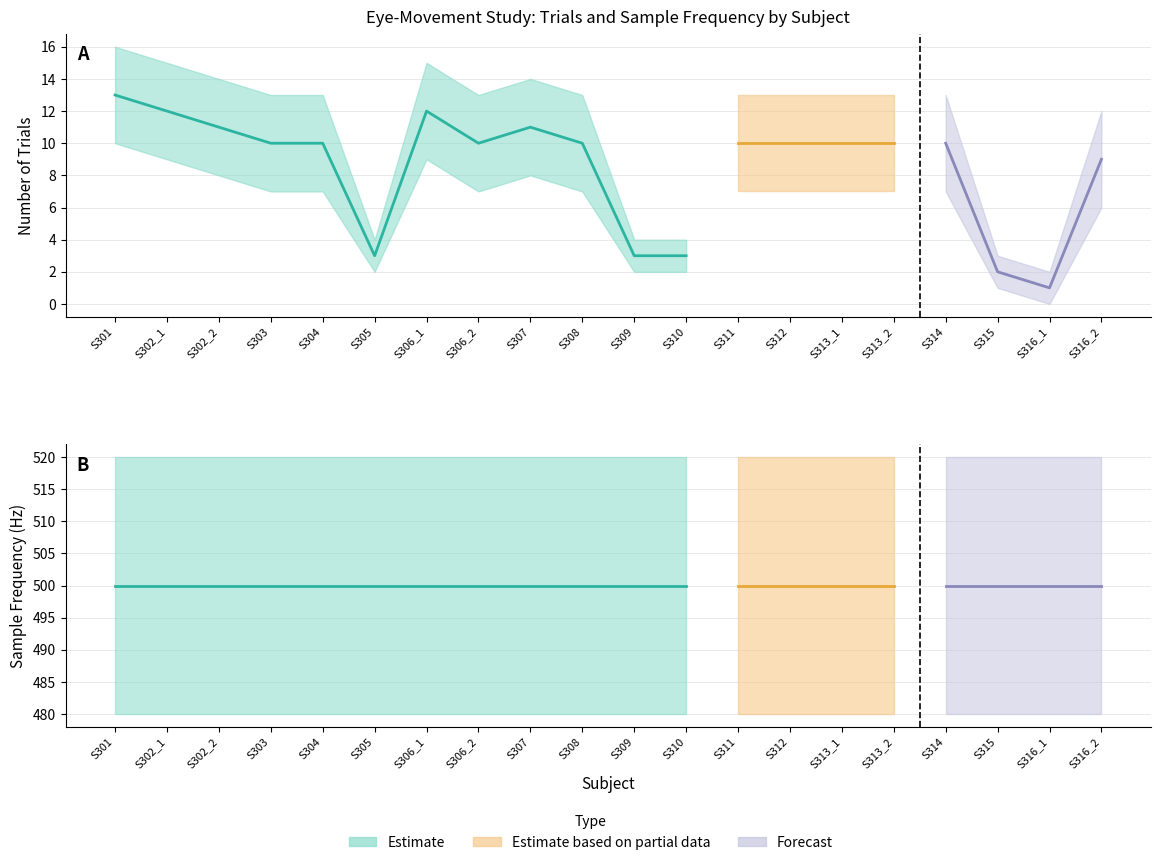

What is the sum of all Trials values?

170